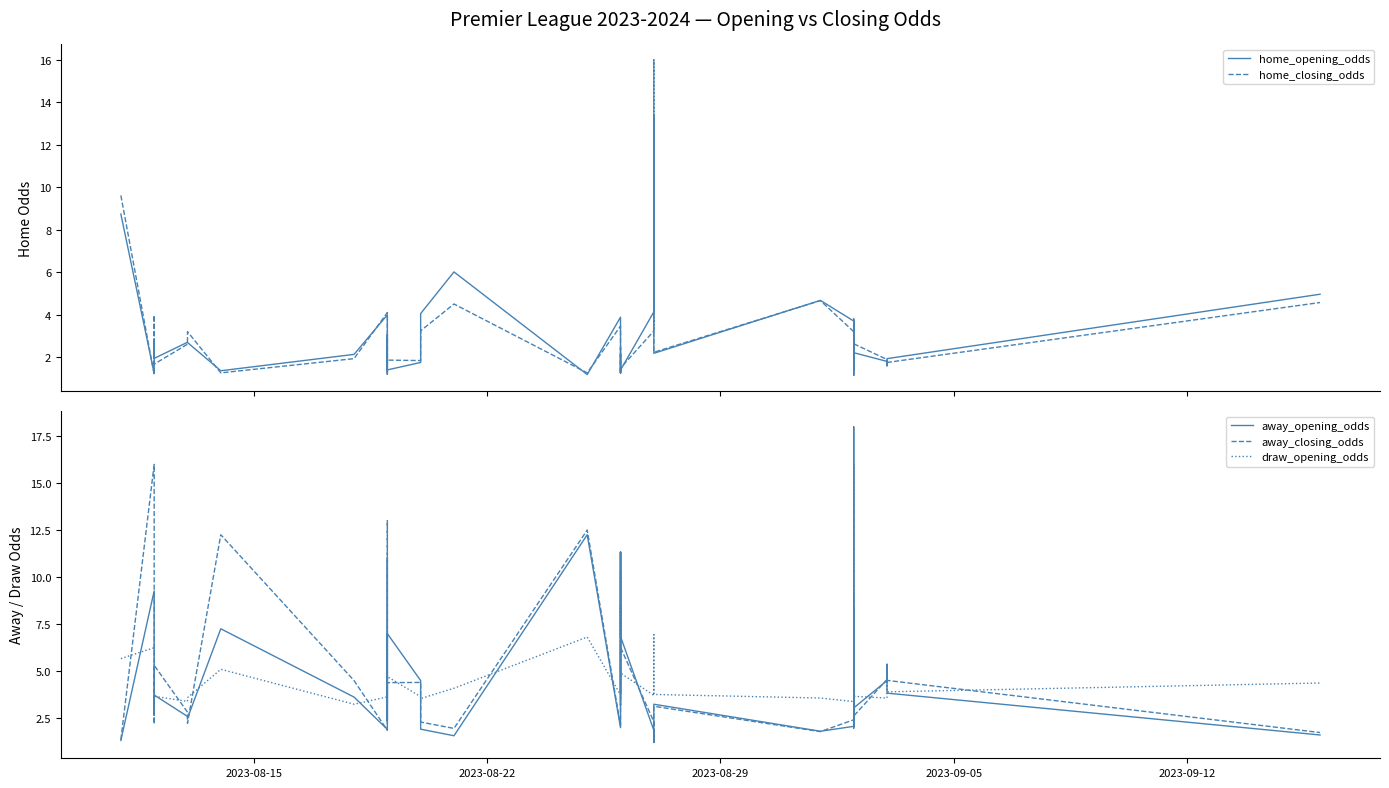

True or false: home_opening_odds has more than 0 points higher than both neighbors.

True